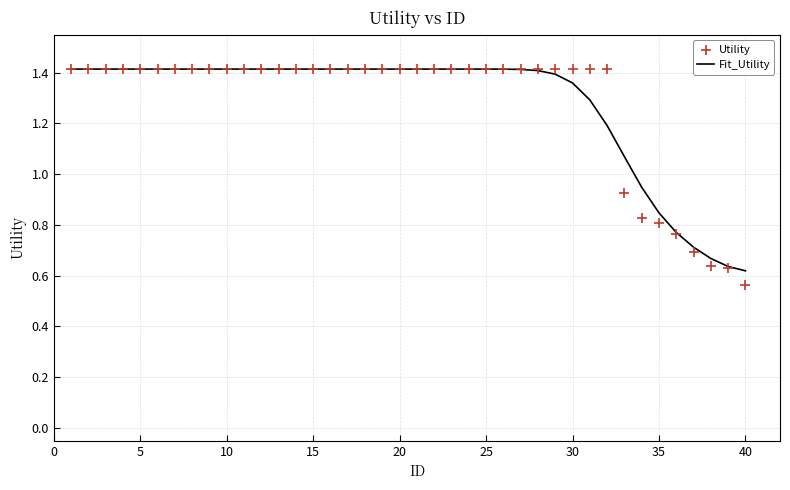

Which series contains the lowest Y value?

Utility